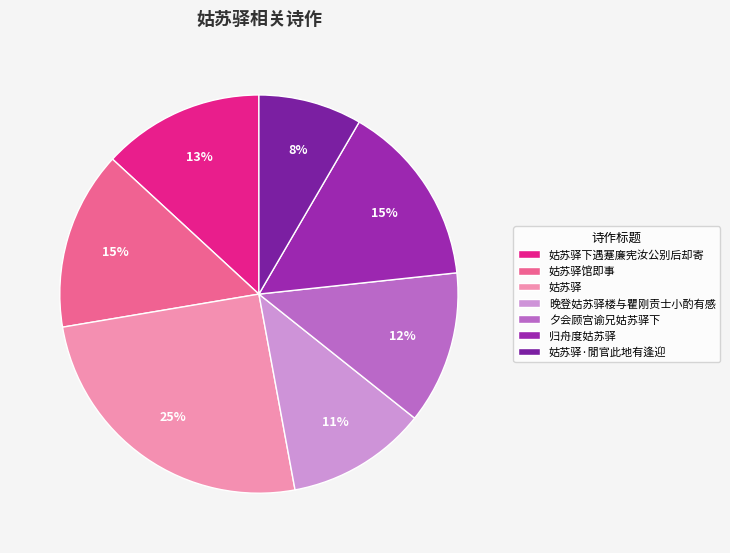

Combined, do 姑苏驿 and 姑苏驿下遇蹇廉宪汝公别后却寄 account for over 50%?

No